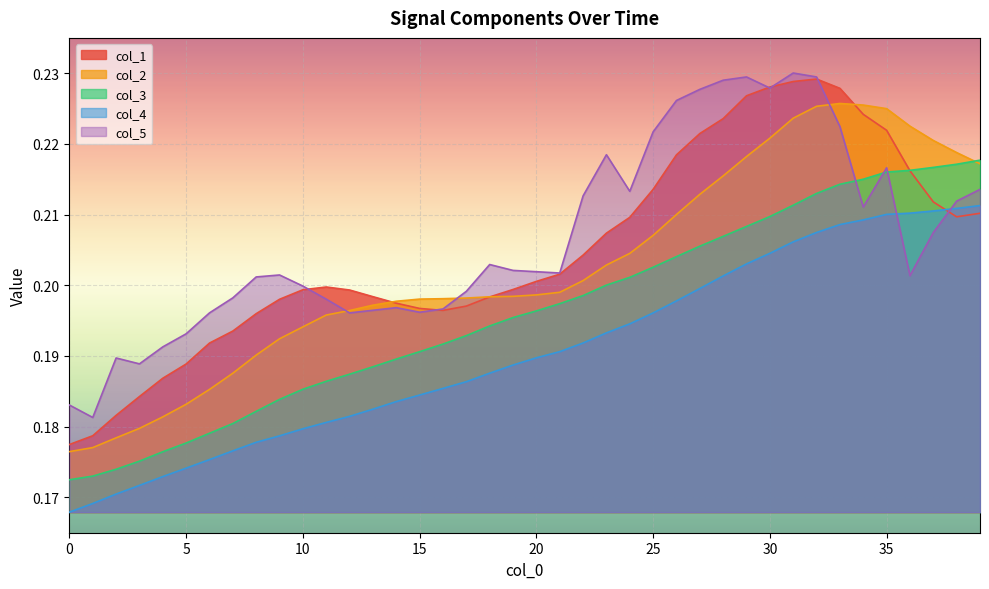

True or false: col_4 has more than 0 interior local peaks.

False